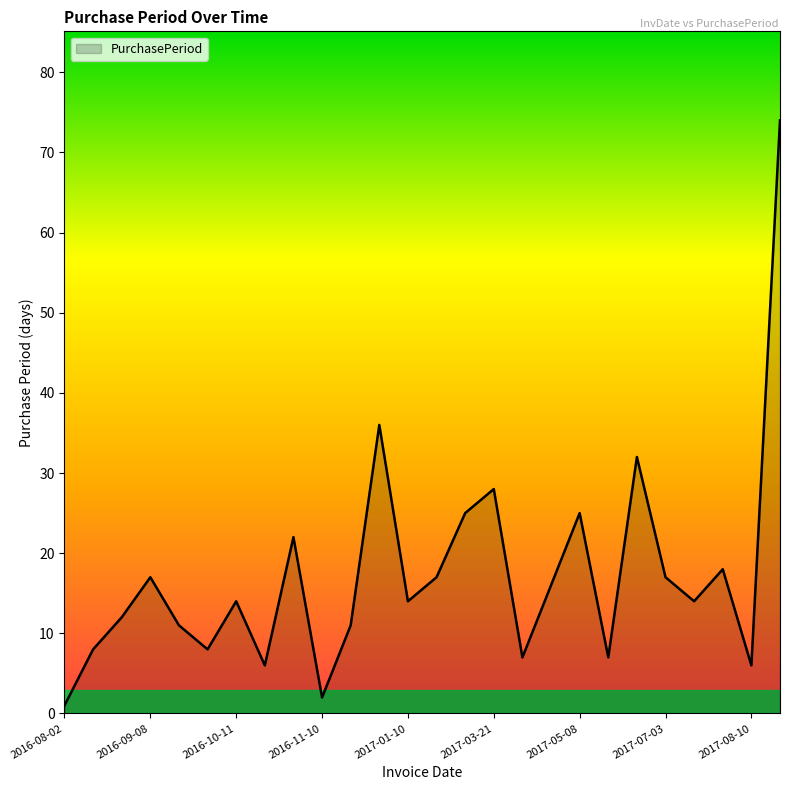

Reading left to right, extract all data points from this chart.

1	8	12	17	11	8	14	6	22	2	11	36	14	17	25	28	7	16	25	7	32	17	14	18	6	74